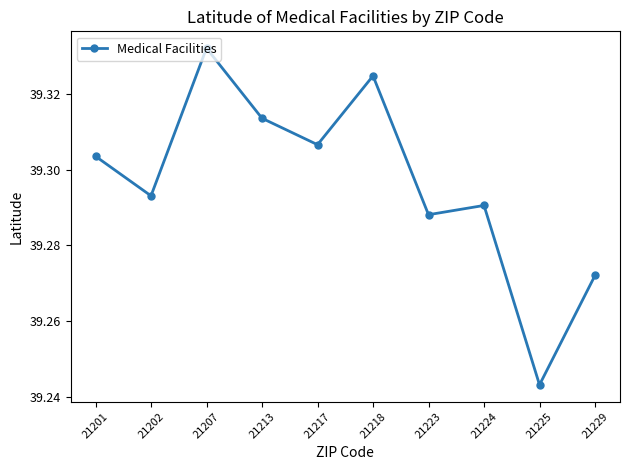

At which category does the chart reach its peak across all series?

21207